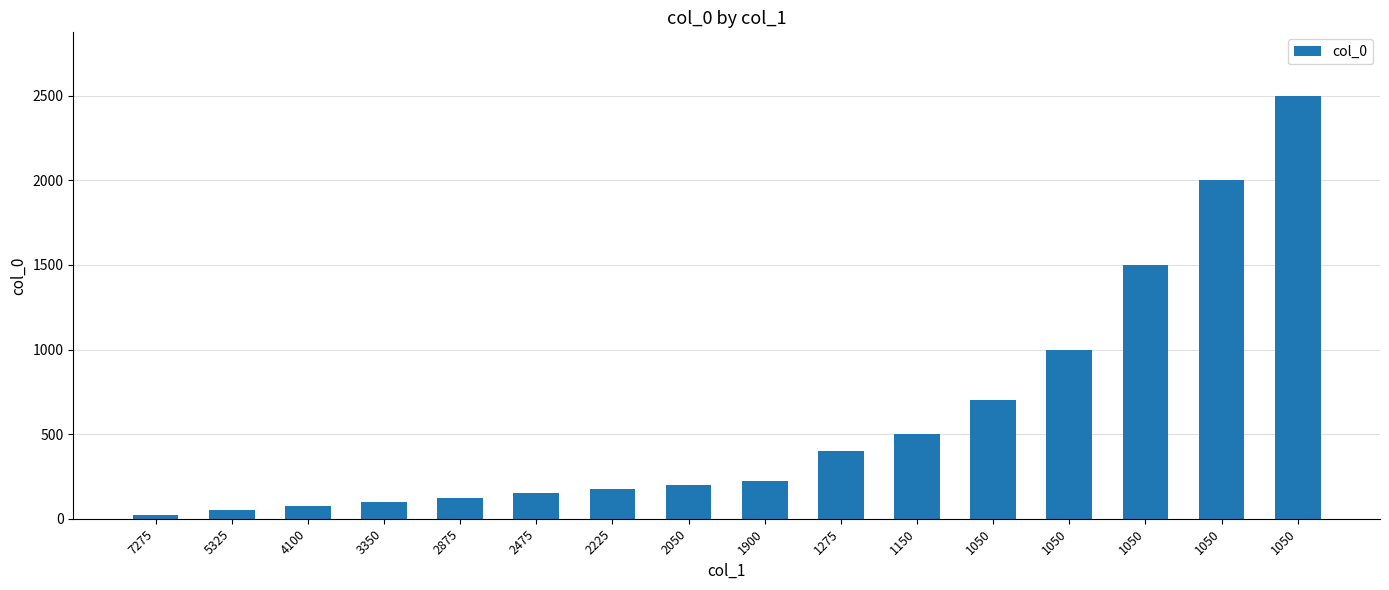

Is it true that the value at 1050 is 2500?

True